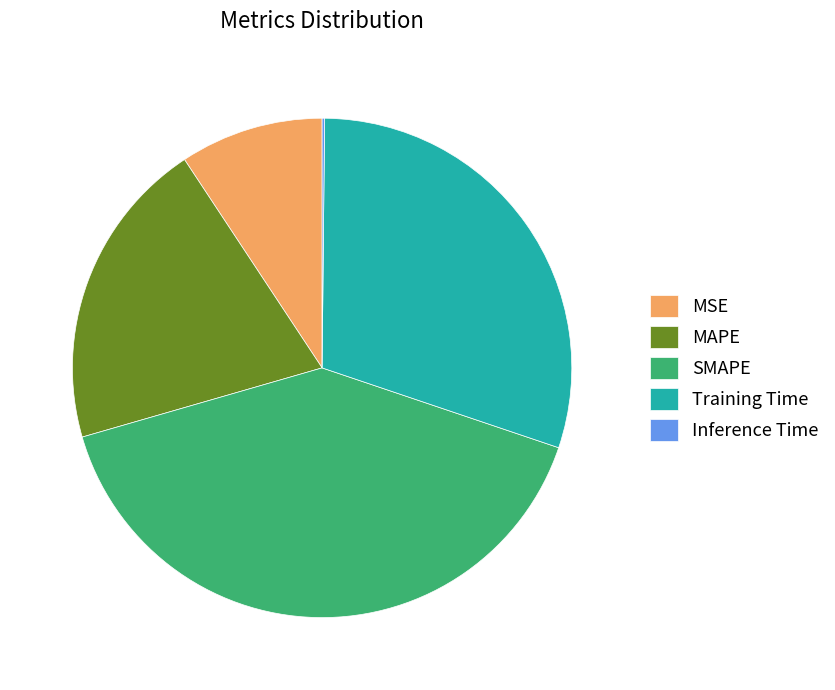

Which slice is the largest?

SMAPE